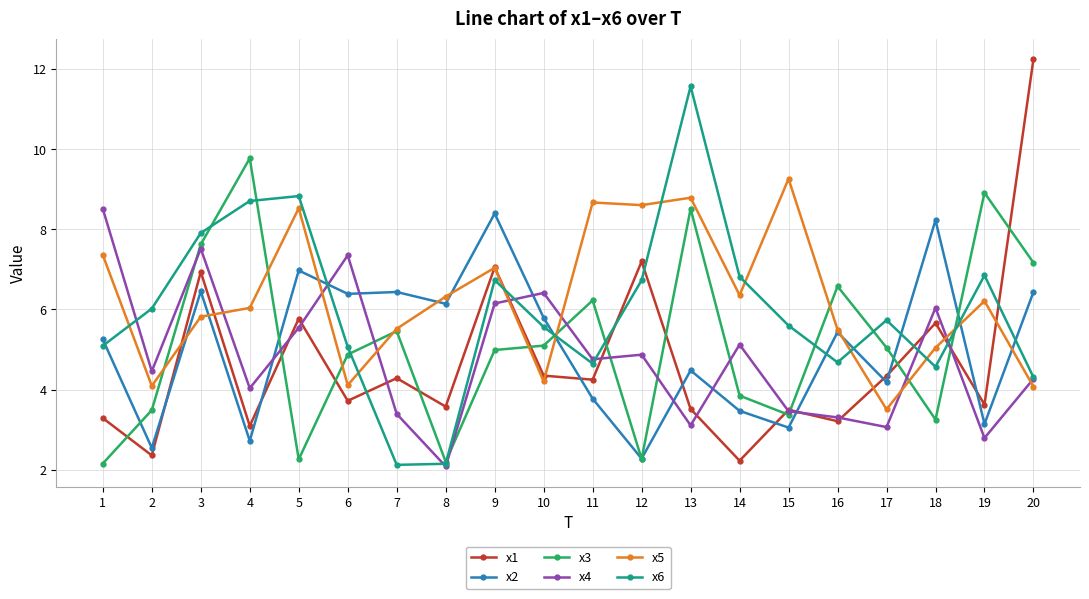

True or false: x4 has more than 1 interior local peaks.

True